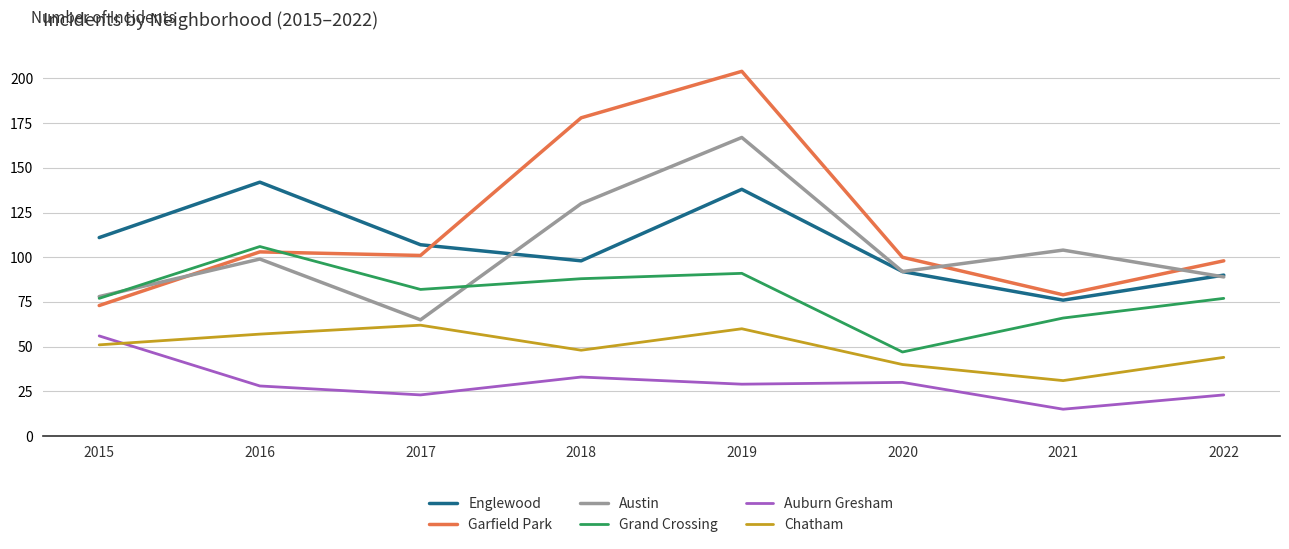

What is the sum of all Garfield Park values?

936